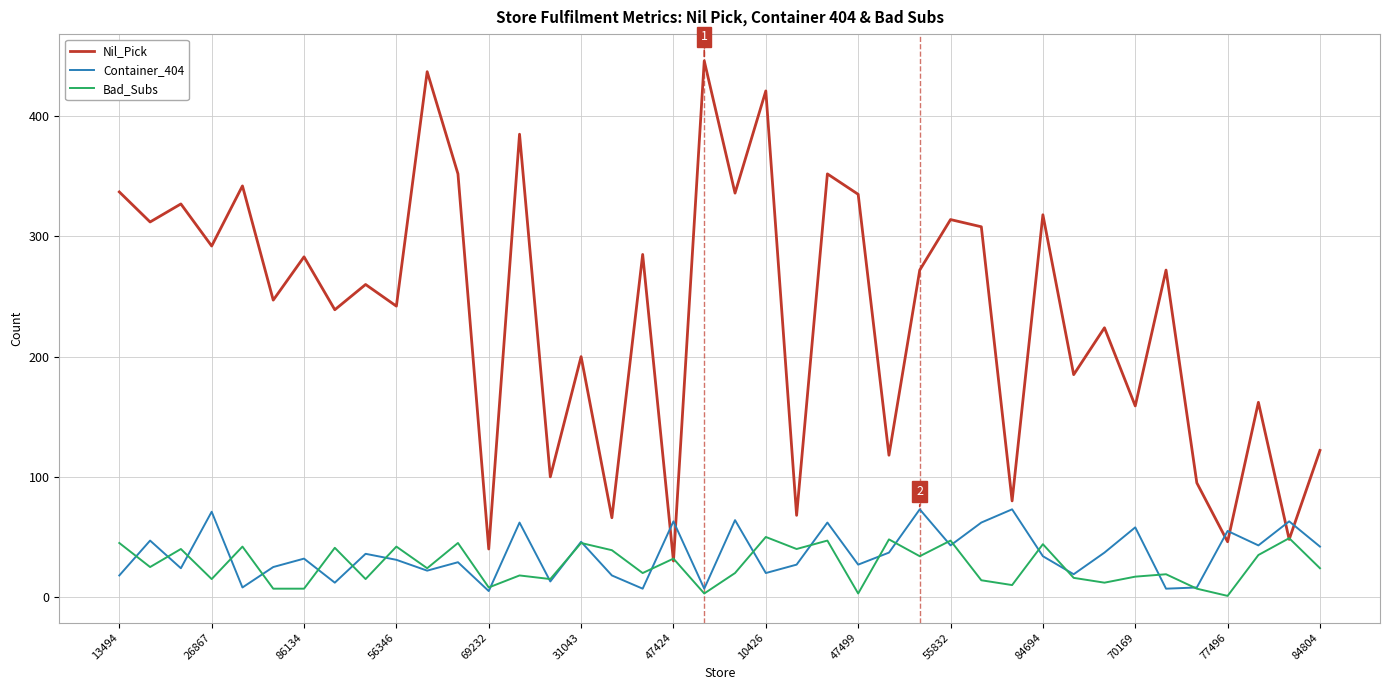

Which series has the largest total across all categories?

Nil_Pick